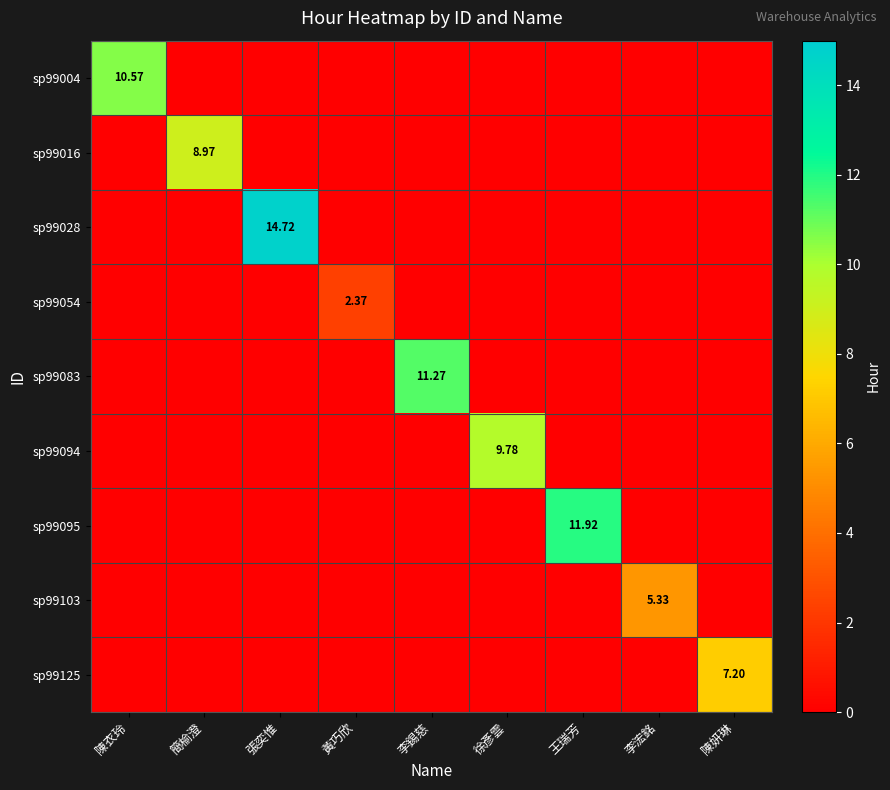

What is the greatest value displayed?

14.7